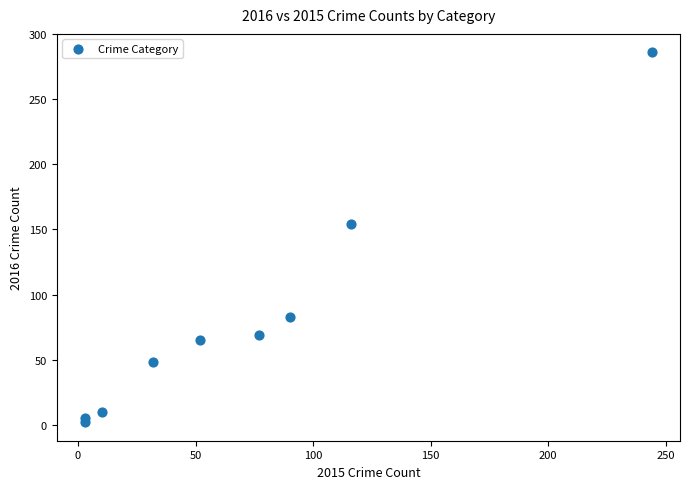

What Y value in the scatter plot is closest to 144?

154